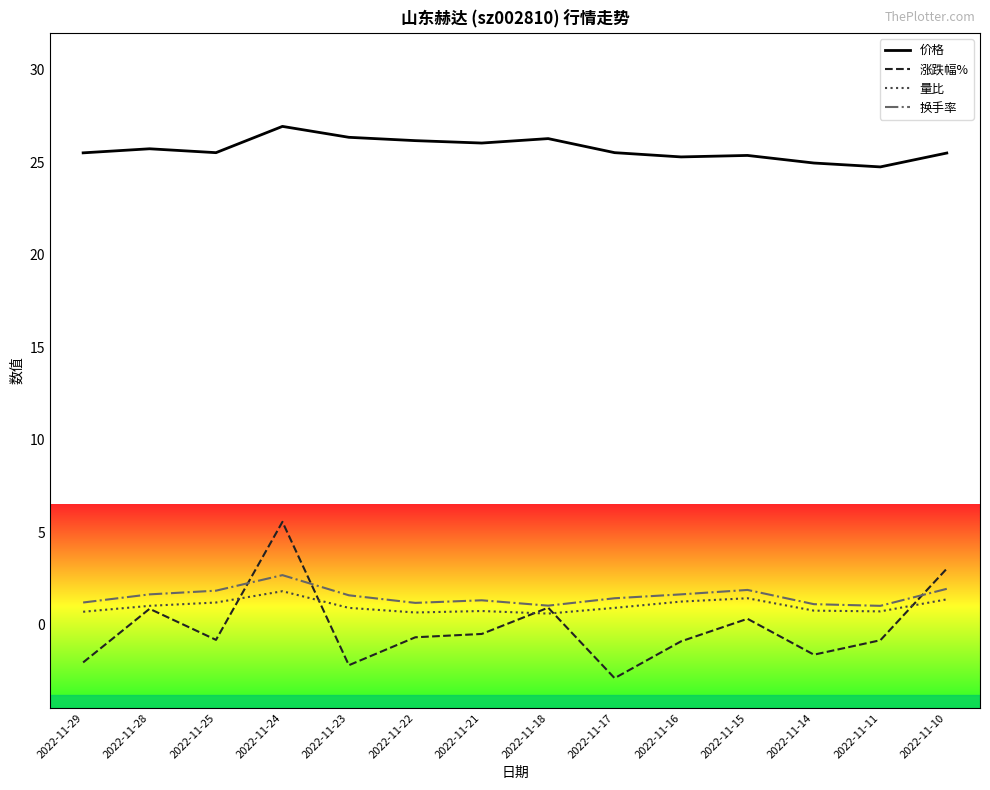

True or false: 价格 and 涨跌幅% intersect in this chart.

False